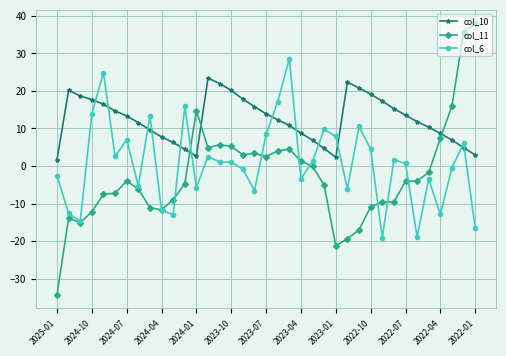

Which series has the widest spread of values?

col_11